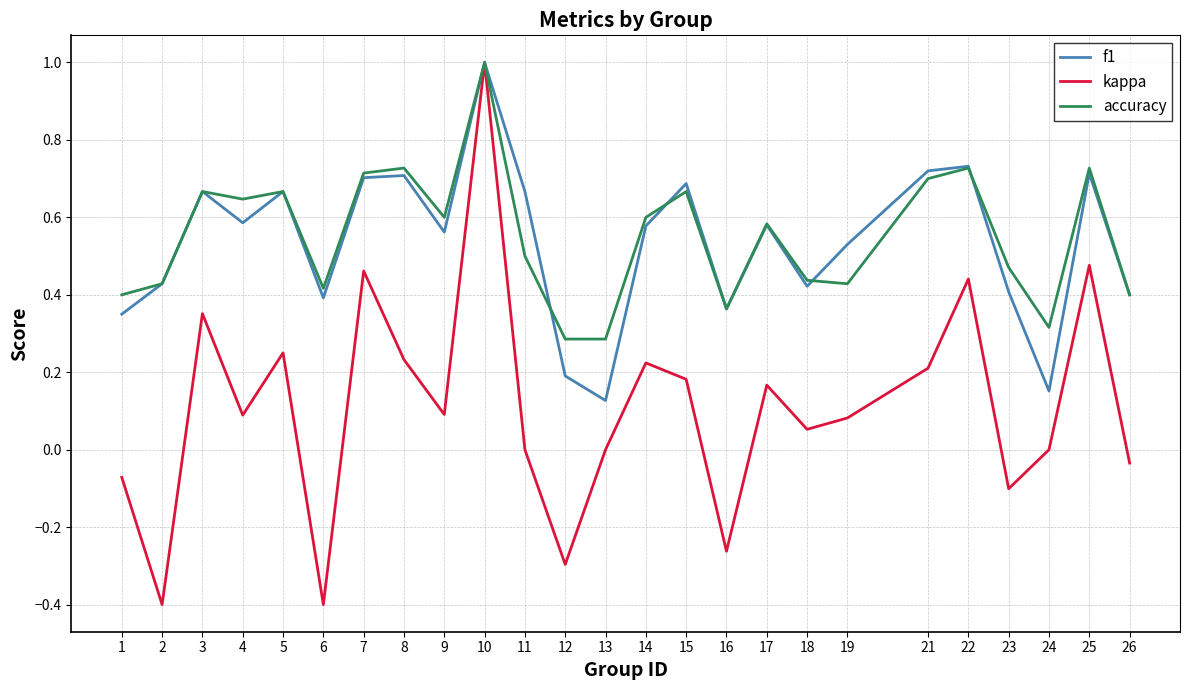

Between 18 and 25, which series saw the biggest shift?

kappa